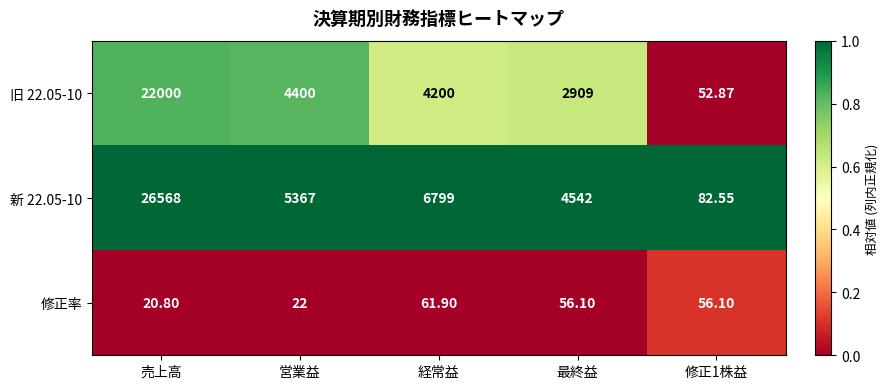

At which category is the sum across all series the highest?

売上高